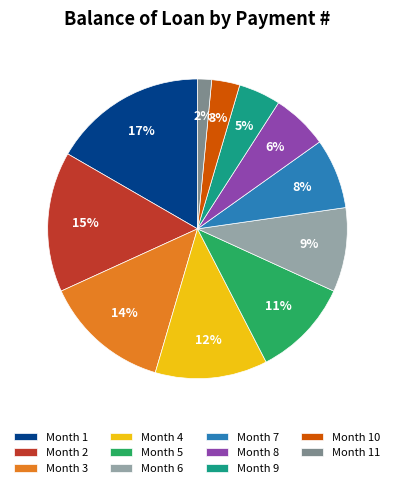

To the nearest percent, what is the difference between the Month 7 and Month 10 slice percentages?

5%